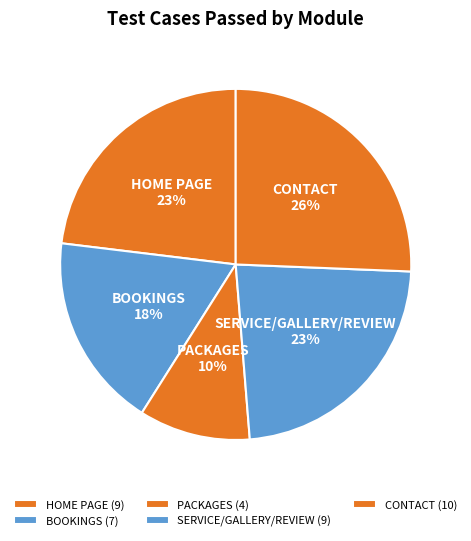

Is there any slice that represents more than half of the pie?

No